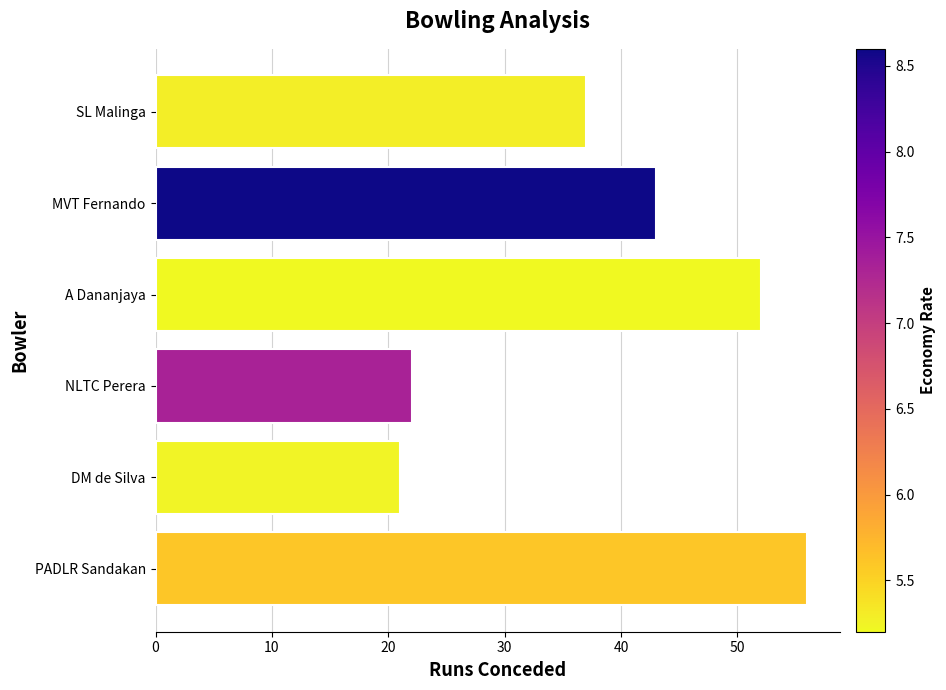

Reading top to bottom, extract all data points from this chart.

37	43	52	22	21	56